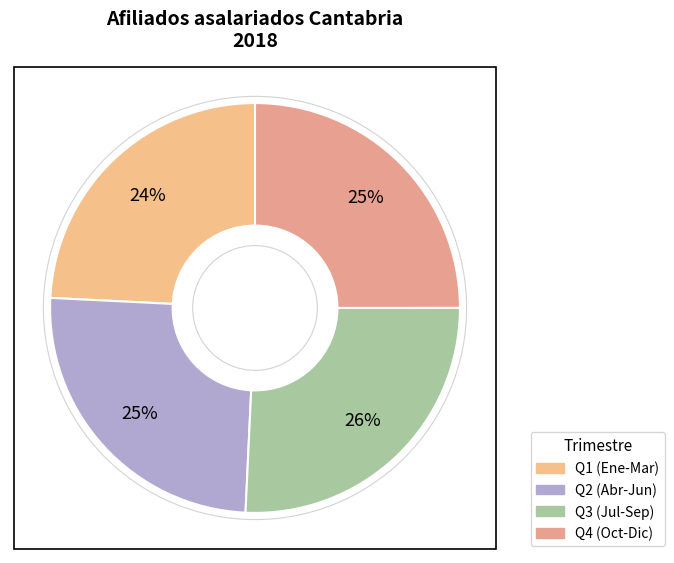

How many slices are in this pie chart?

4